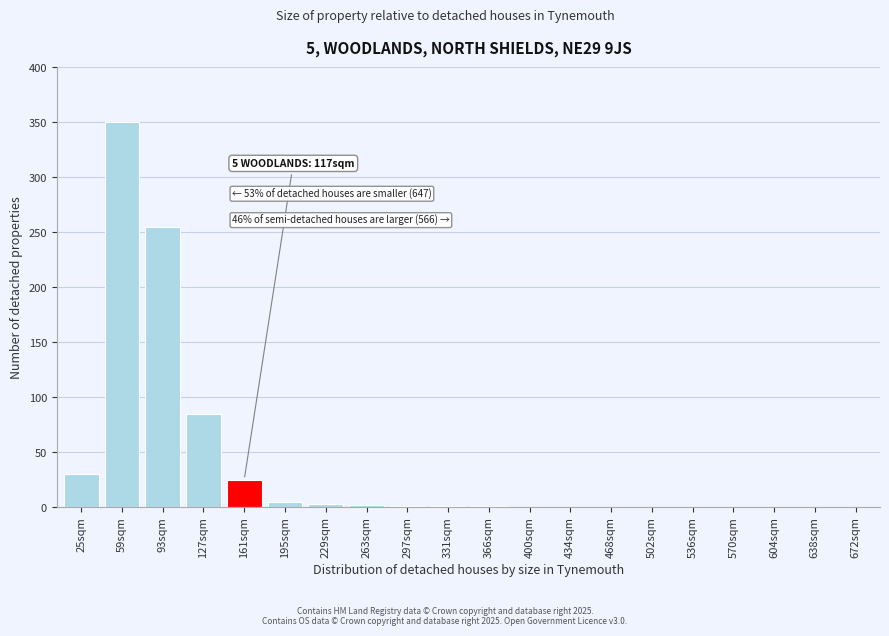

What is the sum of all values?

758